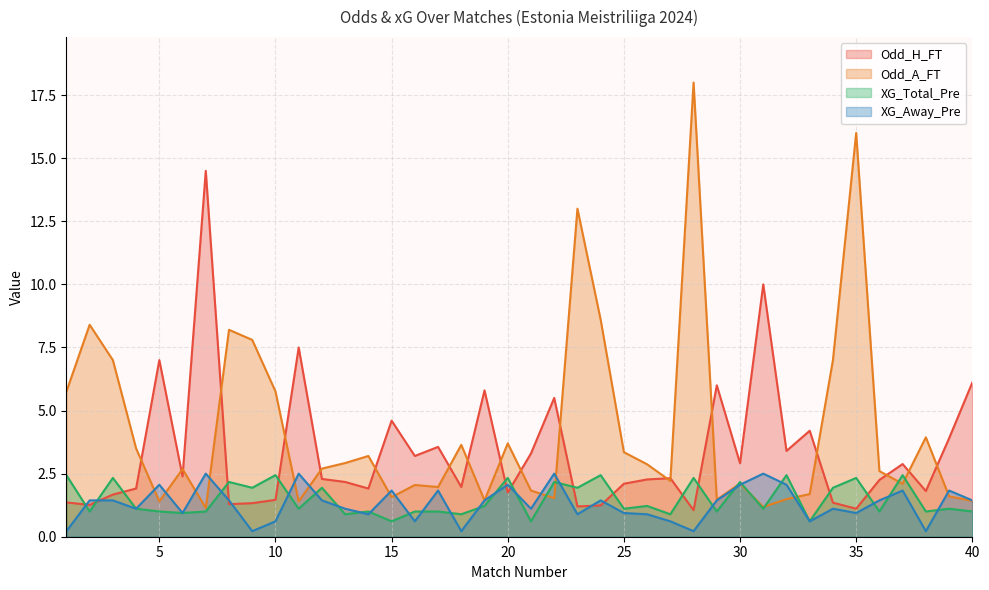

Reading right to left, list all the values displayed in this chart.

Odd_H_FT: 40=6.1	39=3.9	38=1.8	37=2.9	36=2.2	35=1.1	34=1.4	33=4.2	32=3.4	31=10.0	30=2.9	29=6.0	28=1.1	27=2.3	26=2.3	25=2.1	24=1.2	23=1.2	22=5.5	21=3.3	20=1.8	19=5.8	18=2.0	17=3.6	16=3.2	15=4.6	14=1.9	13=2.2	12=2.3	11=7.5	10=1.5	9=1.3	8=1.3	7=14.5	6=2.4	5=7.0	4=1.9	3=1.7	2=1.3	1=1.4
Odd_A_FT: 40=1.4	39=1.6	38=3.9	37=2.1	36=2.6	35=16.0	34=7.0	33=1.7	32=1.5	31=1.2	30=2.1	29=1.5	28=18.0	27=2.2	26=2.9	25=3.4	24=8.6	23=13.0	22=1.5	21=1.8	20=3.7	19=1.4	18=3.6	17=2.0	16=2.0	15=1.6	14=3.2	13=2.9	12=2.7	11=1.4	10=5.8	9=7.8	8=8.2	7=1.1	6=2.7	5=1.4	4=3.5	3=7.0	2=8.4	1=5.8
XG_Total_Pre: 40=1.0	39=1.1	38=1.0	37=2.4	36=1.0	35=2.3	34=1.9	33=0.6	32=2.4	31=1.1	30=2.2	29=1.0	28=2.3	27=0.9	26=1.2	25=1.1	24=2.4	23=1.9	22=2.2	21=0.6	20=2.3	19=1.2	18=0.9	17=1.0	16=1.0	15=0.6	14=1.0	13=0.9	12=1.9	11=1.1	10=2.4	9=1.9	8=2.2	7=1.0	6=0.9	5=1.0	4=1.1	3=2.3	2=1.0	1=2.4
XG_Away_Pre: 40=1.4	39=1.8	38=0.2	37=1.8	36=1.4	35=0.9	34=1.1	33=0.6	32=2.1	31=2.5	30=2.1	29=1.4	28=0.2	27=0.6	26=0.9	25=0.9	24=1.4	23=0.9	22=2.5	21=1.1	20=2.1	19=1.4	18=0.2	17=1.8	16=0.6	15=1.8	14=0.9	13=1.1	12=1.4	11=2.5	10=0.6	9=0.2	8=1.4	7=2.5	6=0.9	5=2.1	4=1.1	3=1.4	2=1.4	1=0.2